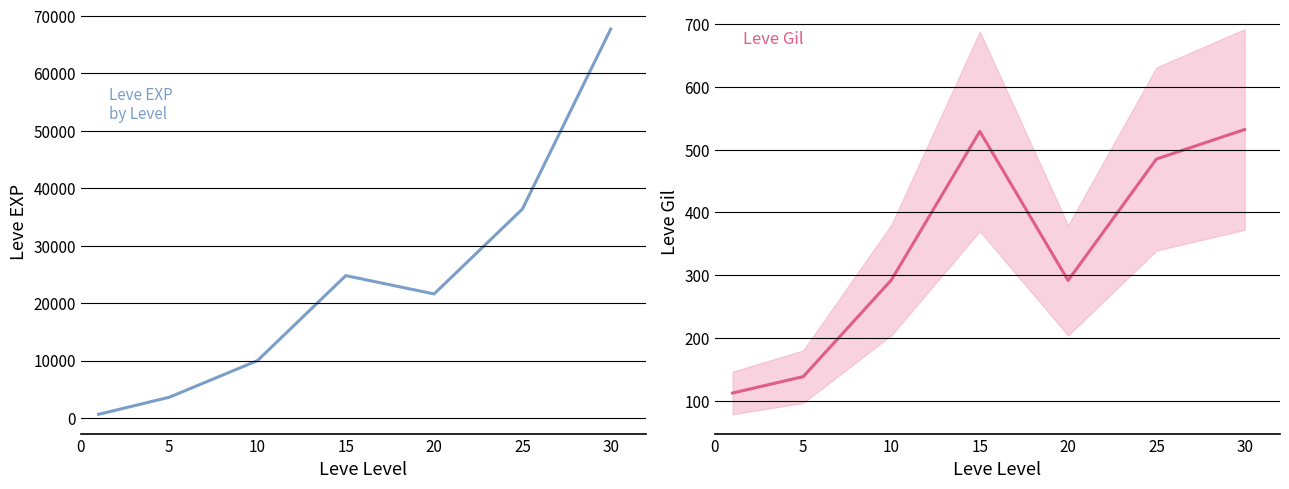

At which category does the chart reach its peak across all series?

30